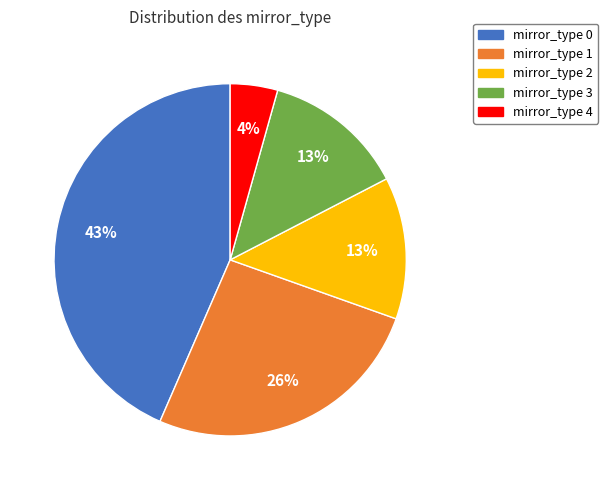

Count the number of slices in the pie.

5